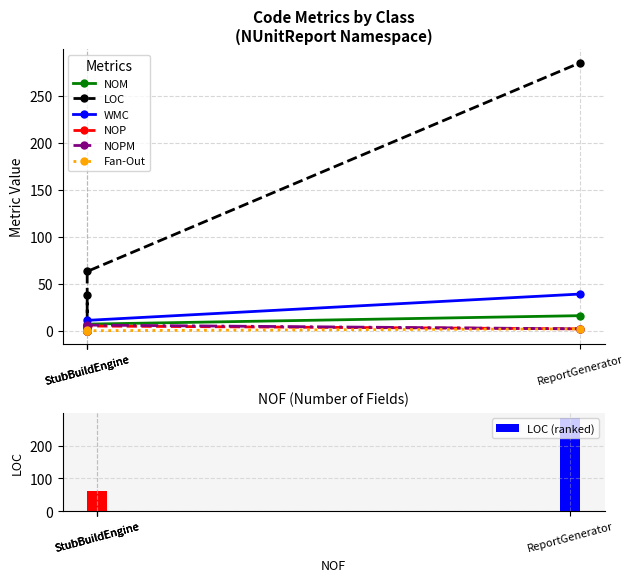

Where does the LOC series first go above 63?

ReportGenerator